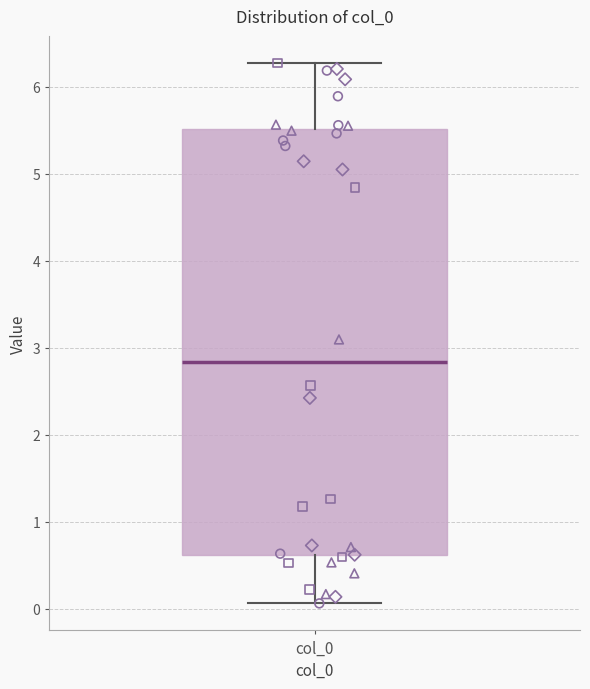

Transcribe this box plot: give where the median line is, the range the box spans, and where the two whiskers end, as read against the y-axis. The values are not printed on the chart, so give them approximately, as read against the axis.

median 2.8, box 0.6 to 5.5, whiskers 0.1 to 6.3